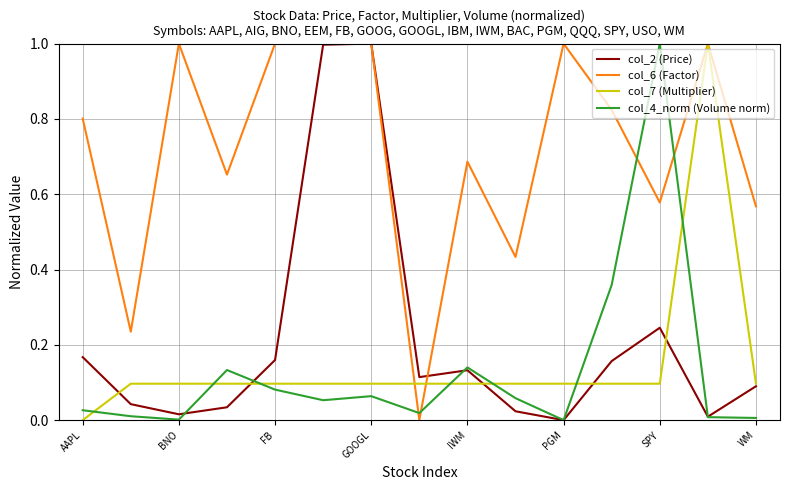

What is the difference between the maximum and minimum values in the col_2 (Price) series?

1.0